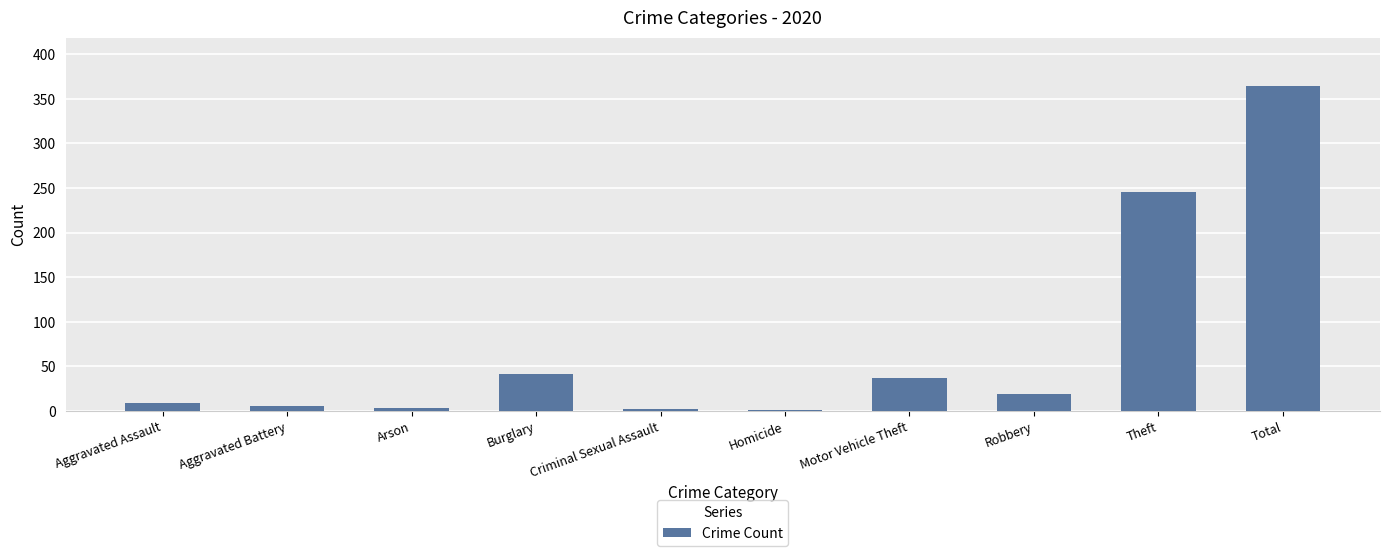

What is the change in value from Arson to Robbery?

+16